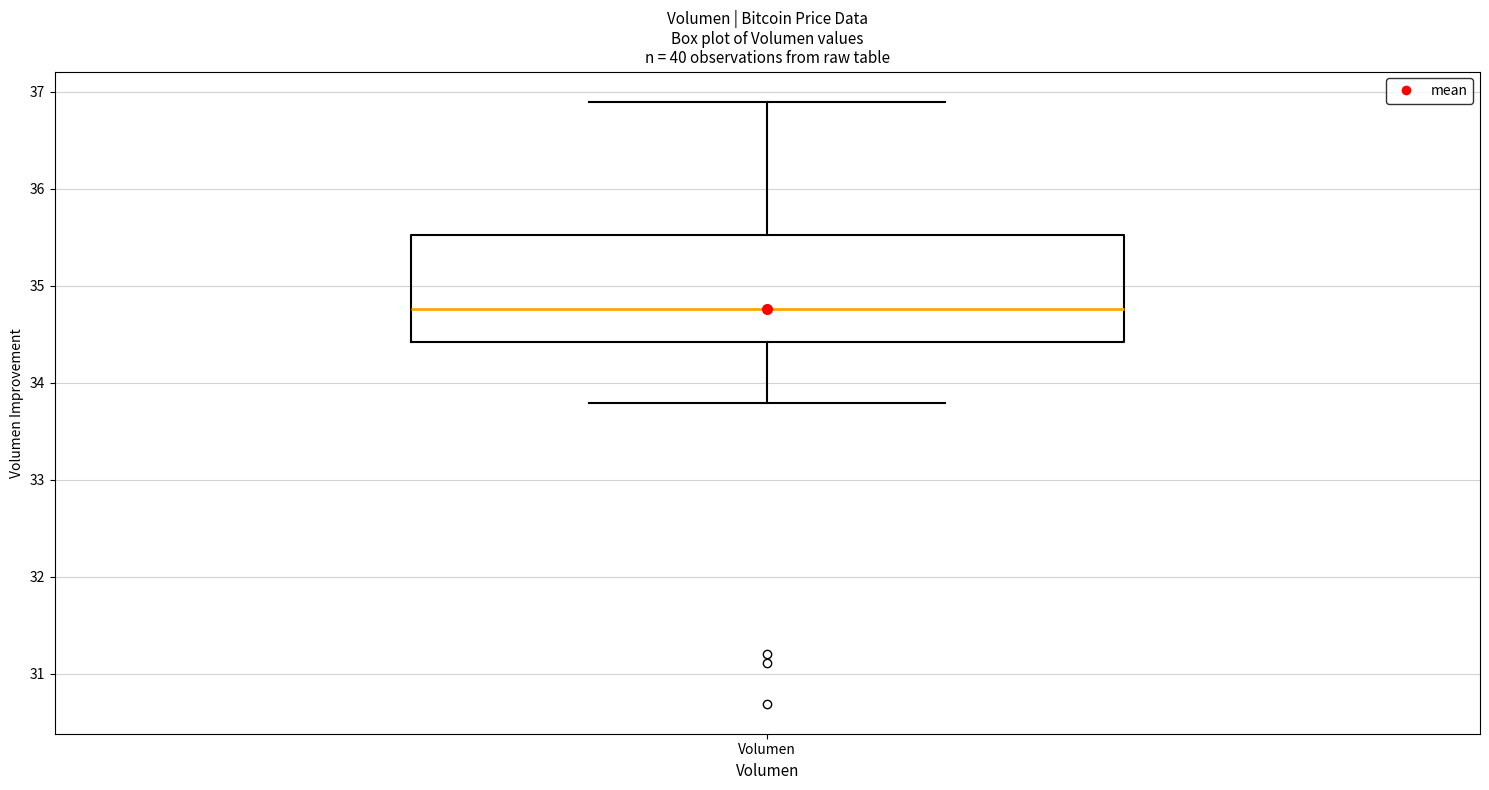

Transcribe this box plot: give where the median line is, the range the box spans, and where the two whiskers end, as read against the y-axis. The values are not printed on the chart, so give them approximately, as read against the axis.

median 34.8, box 34.4 to 35.5, whiskers 33.8 to 36.9